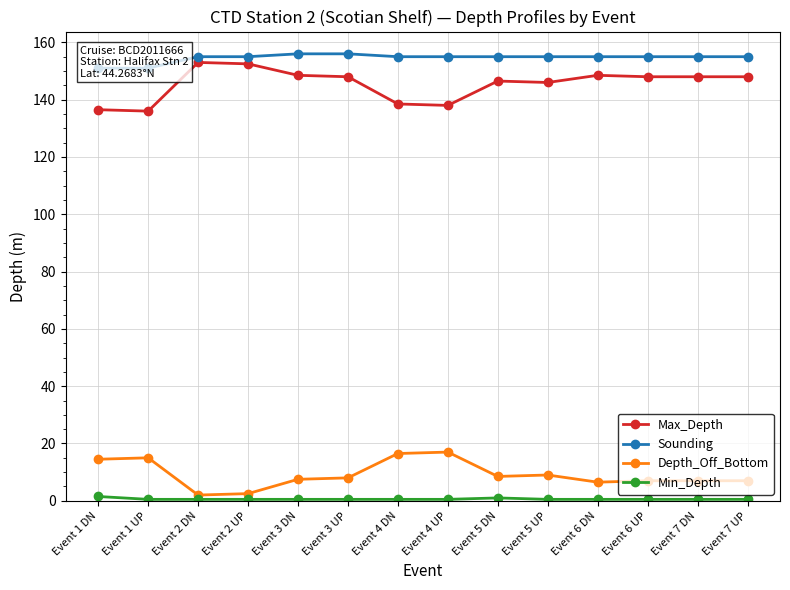

True or false: Sounding has a value of 151.0 at Event 1 UP.

True